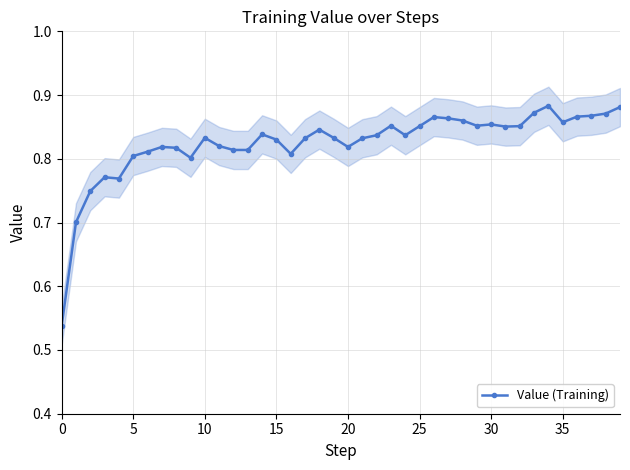

Is it true that the value at 29 is 0.9?

True